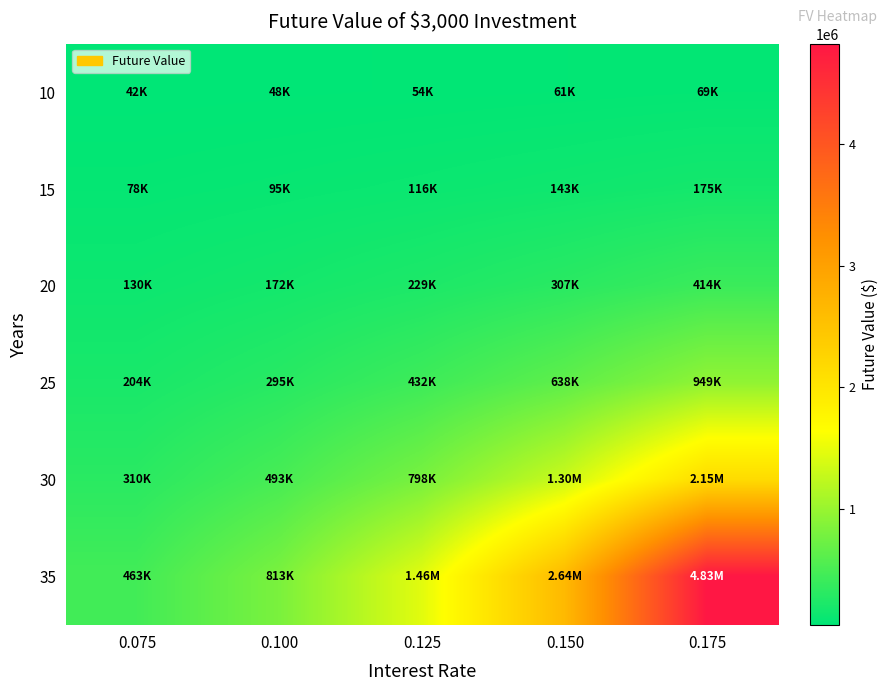

Reading right to left, extract all data points from this chart.

10: 0.175=68849.9	0.150=60911.2	0.125=53935.7	0.100=47812.3	0.075=42441.3
15: 0.175=175454.9	0.150=142741.2	0.125=116442.7	0.100=95317.4	0.075=78355.1
20: 0.175=414217.8	0.150=307330.7	0.125=229082.3	0.100=171825.0	0.075=129914.0
25: 0.175=948974.5	0.150=638379.1	0.125=432062.4	0.100=295041.2	0.075=203933.6
30: 0.175=2146667.5	0.150=1304235.4	0.125=797839.3	0.100=493482.1	0.075=310198.2
35: 0.175=4829137.5	0.150=2643510.5	0.125=1456981.1	0.100=813073.1	0.075=462754.8